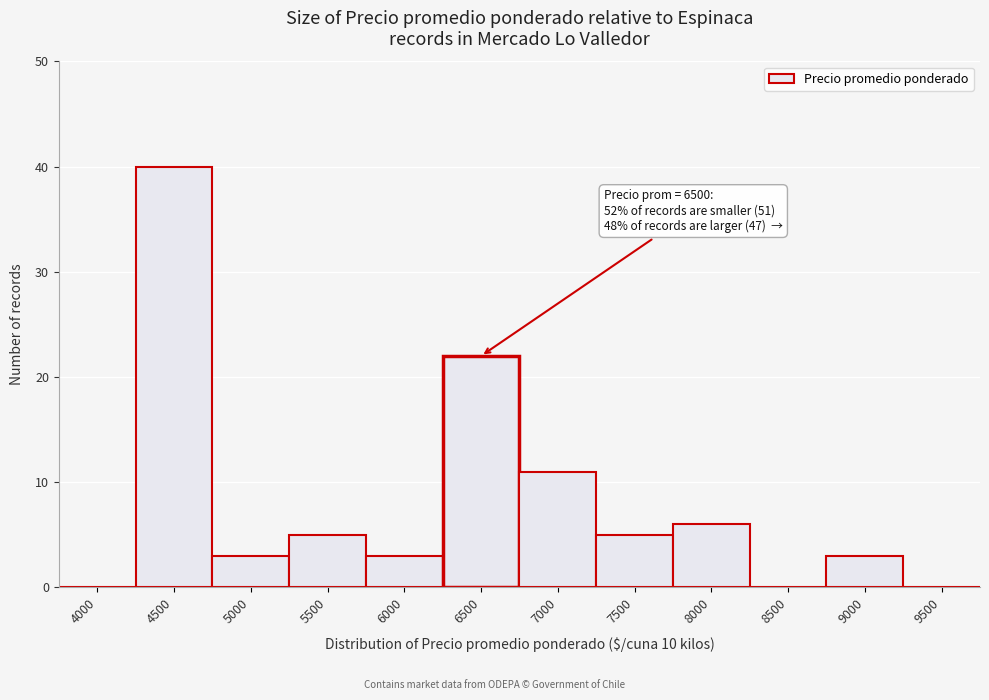

Reading left to right, what are all the values shown in this chart?

4000=0	4500=40	5000=3	5500=5	6000=3	6500=22	7000=11	7500=5	8000=6	8500=0	9000=3	9500=0